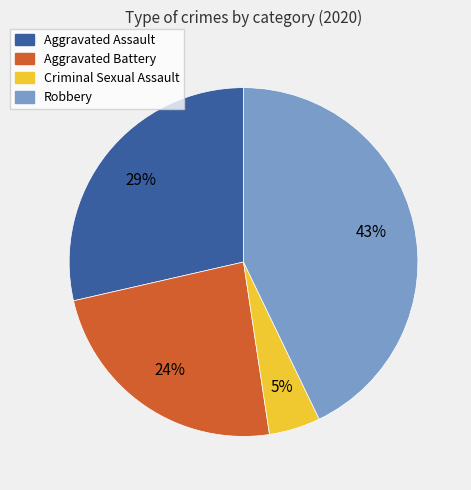

To the nearest percent, what portion does Aggravated Battery represent?

24%